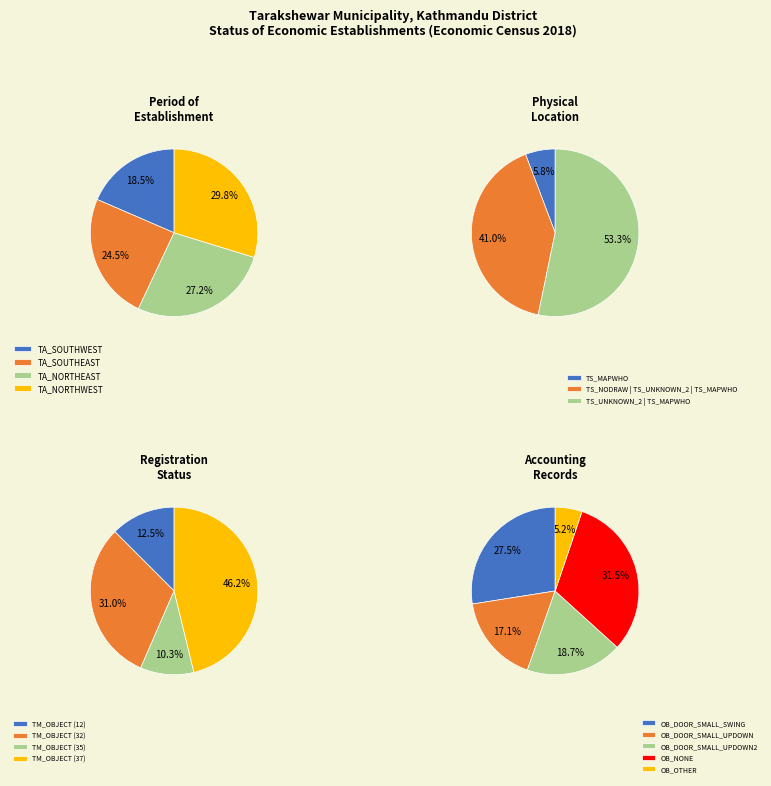

Is it true that OB_NONE is 32% of the pie?

True